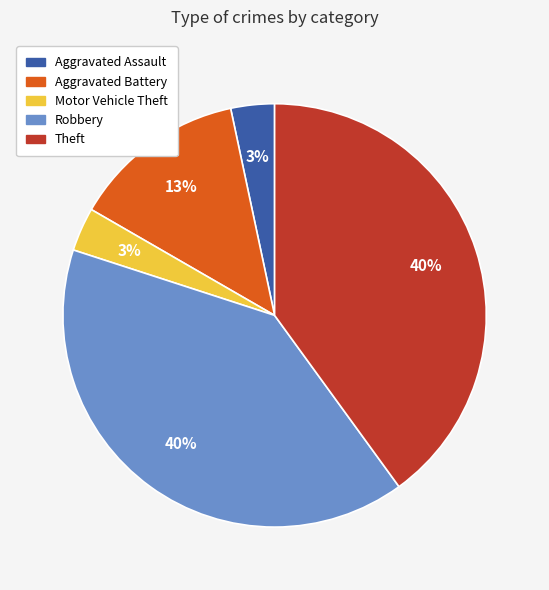

How many slices are in this pie chart?

5